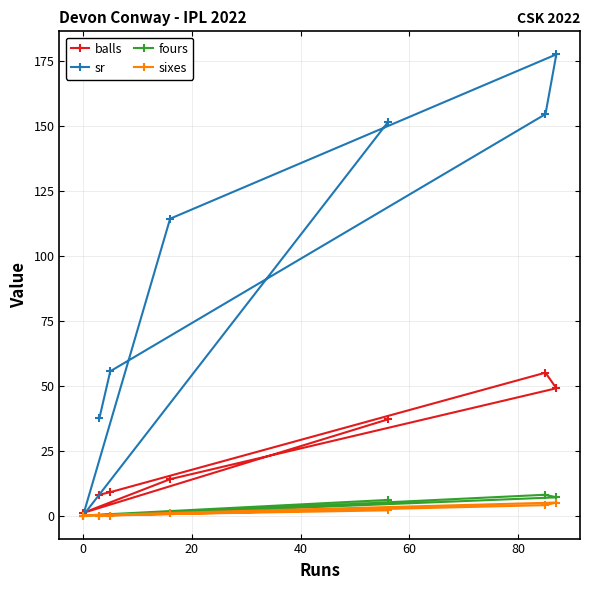

Which series has the largest range (max minus min)?

sr